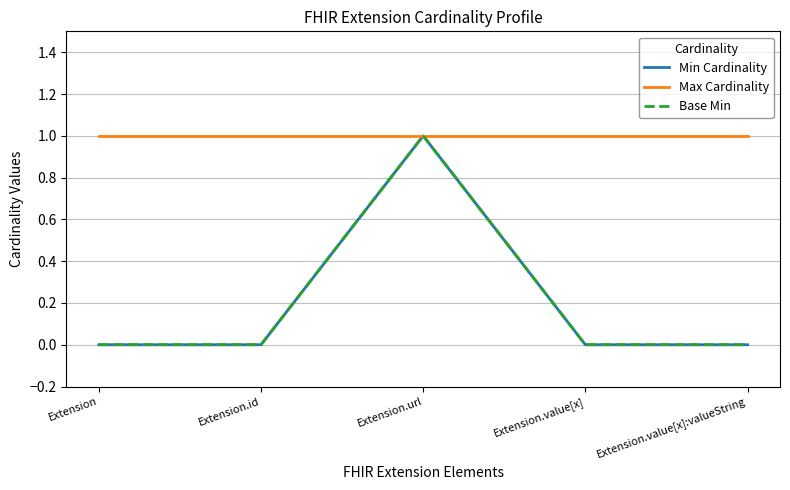

True or false: Base Min and Max Cardinality intersect in this chart.

False